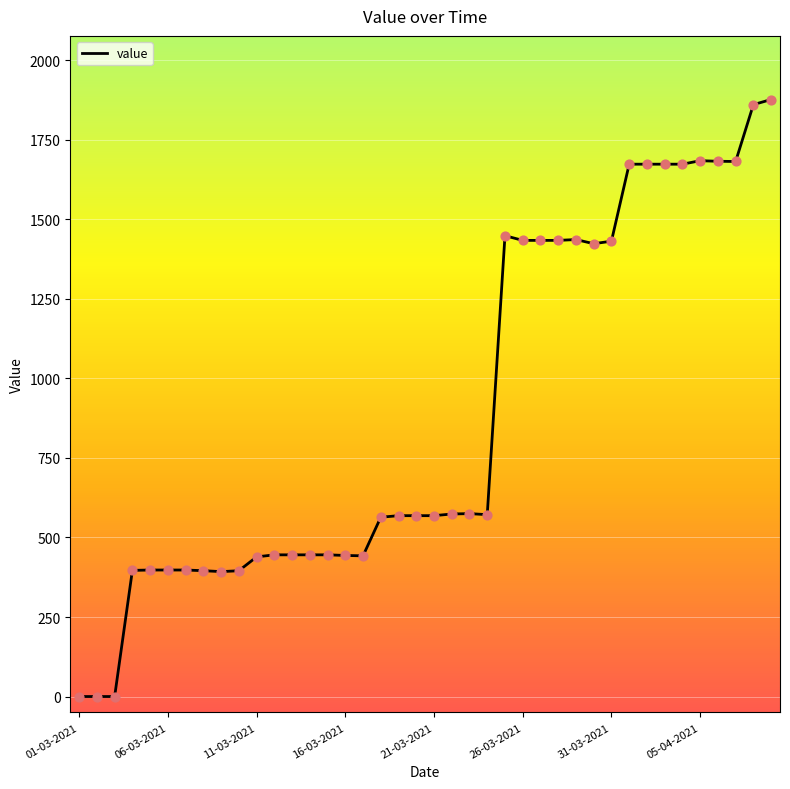

What is the difference between the maximum and minimum values?

1876.9